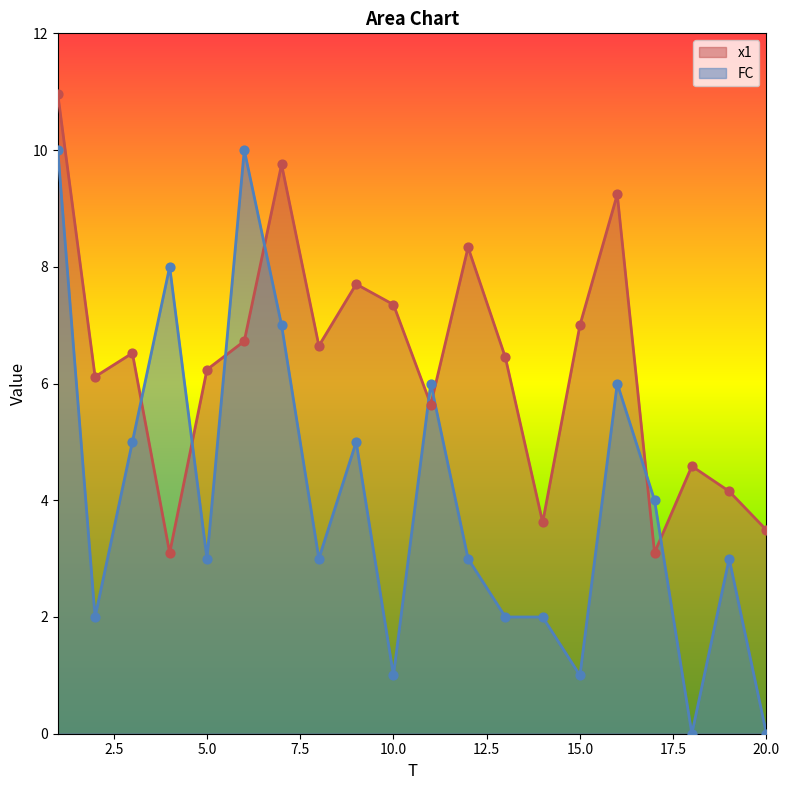

Which series reaches the maximum Y coordinate?

x1